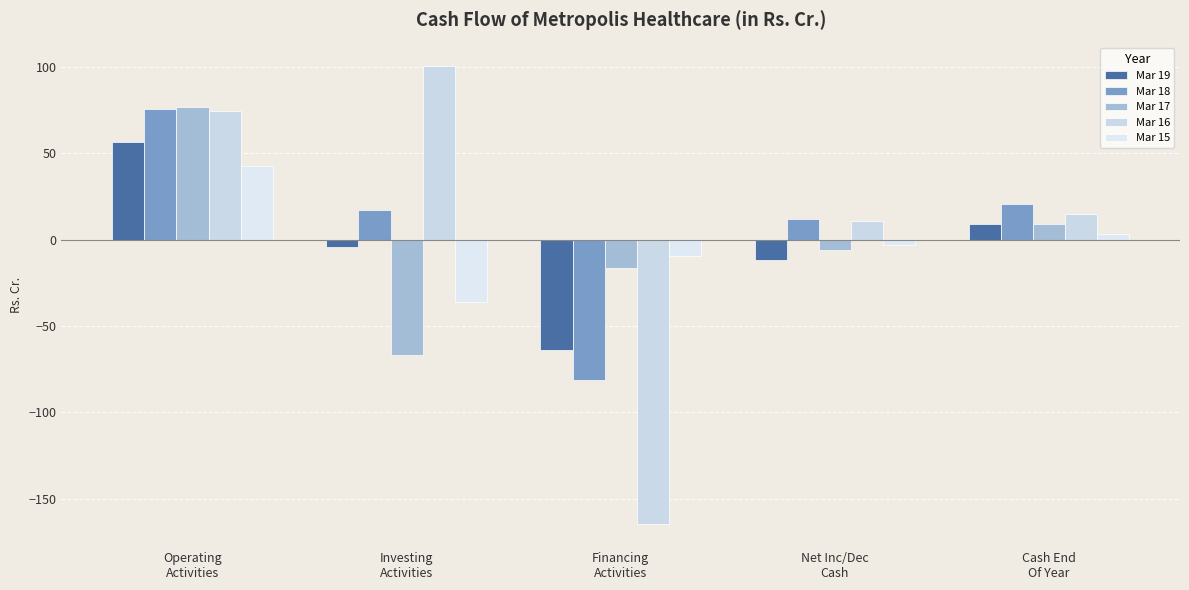

What is the difference between the Mar 18 values at Operating
Activities and Financing
Activities?

157.5